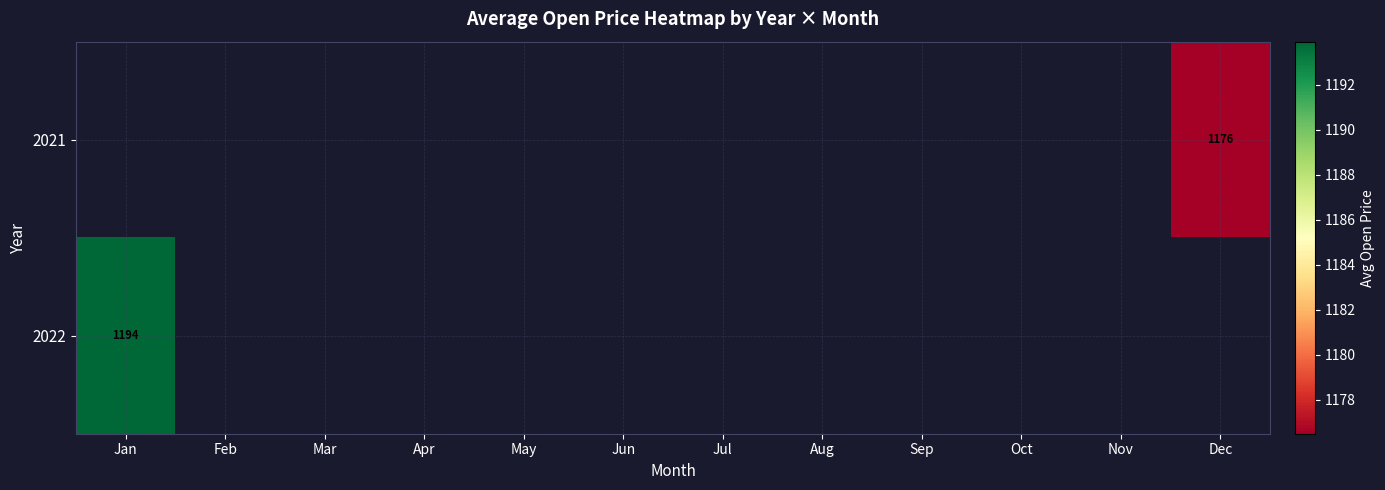

Rank the categories by 2022 value from highest to lowest.

Jan, Feb, Mar, Apr, May, Jun, Jul, Aug, Sep, Oct, Nov, Dec